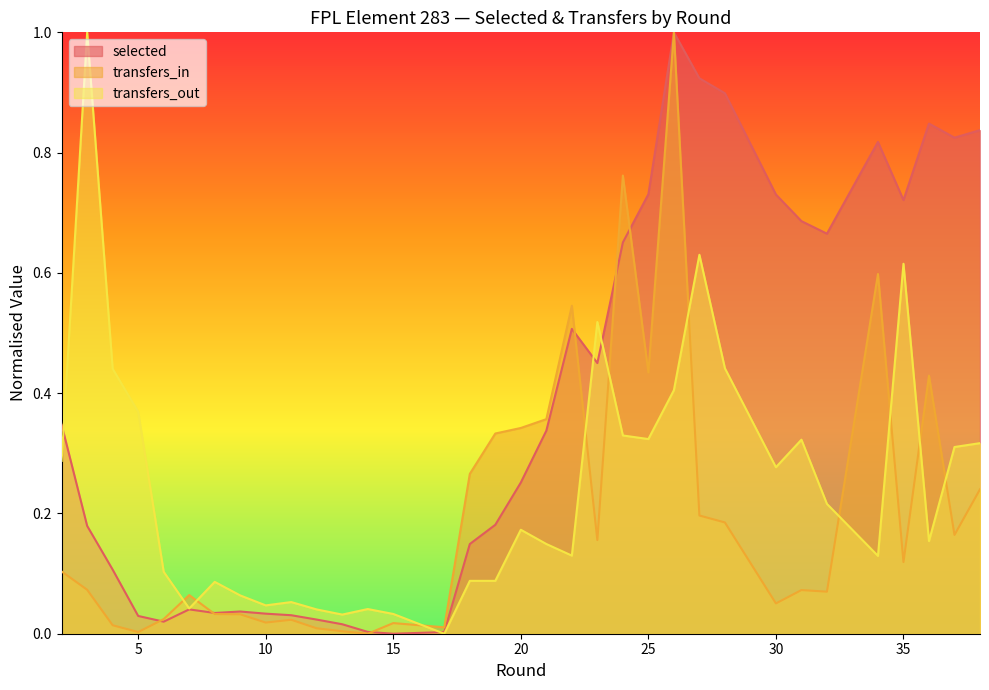

What are all the series names shown in the legend?

selected, transfers_in, transfers_out